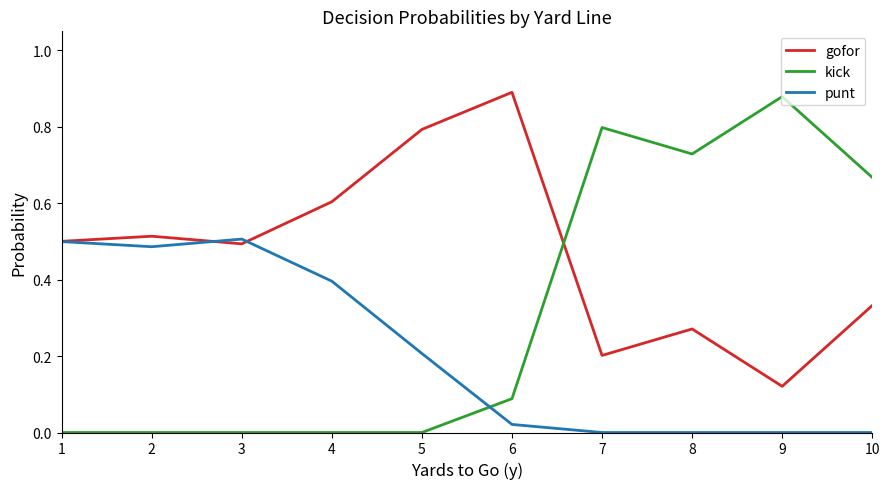

Which series has the largest total across all categories?

gofor